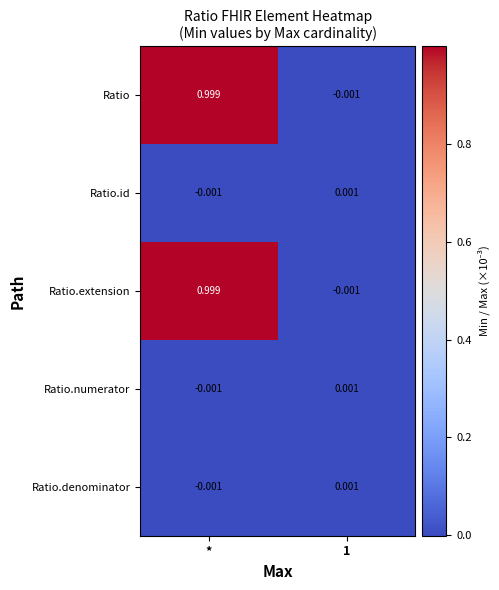

At which category is the sum across all series the highest?

*